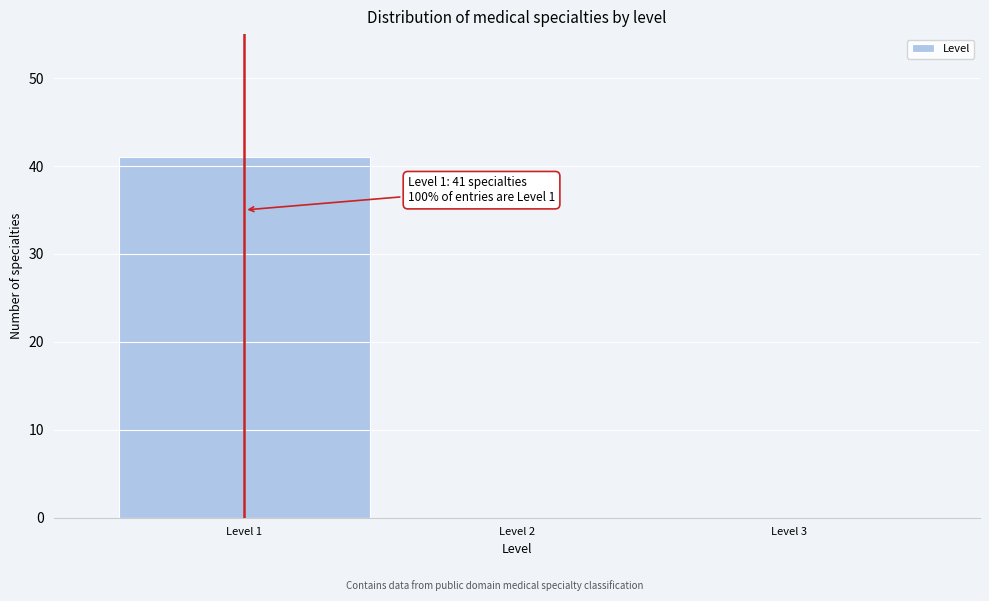

Which range on the x-axis has the tallest bar?

0.5 to 1.5